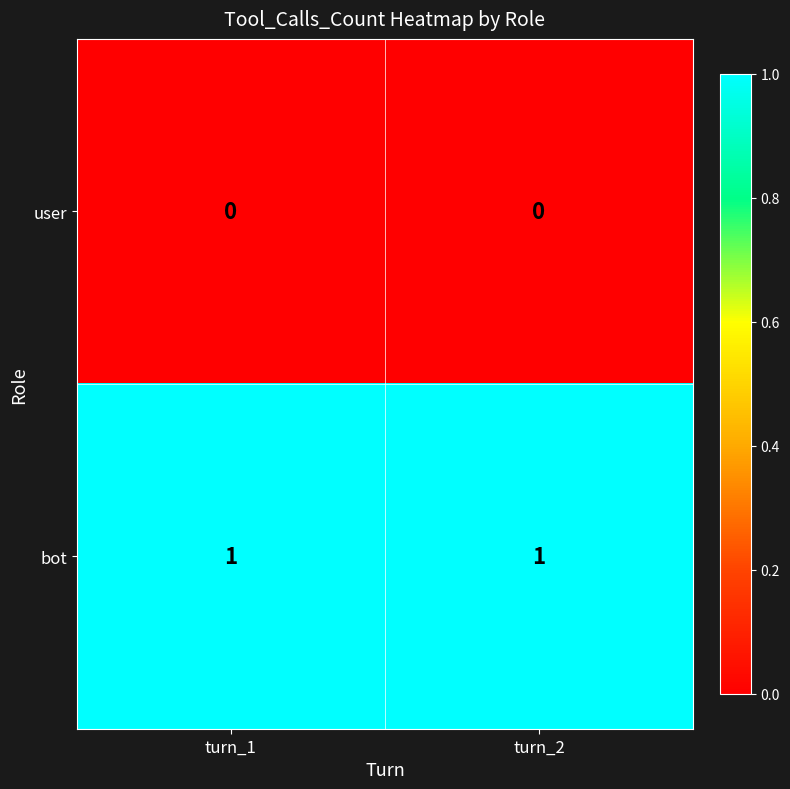

List the series in order of their peak value, lowest first.

user, bot